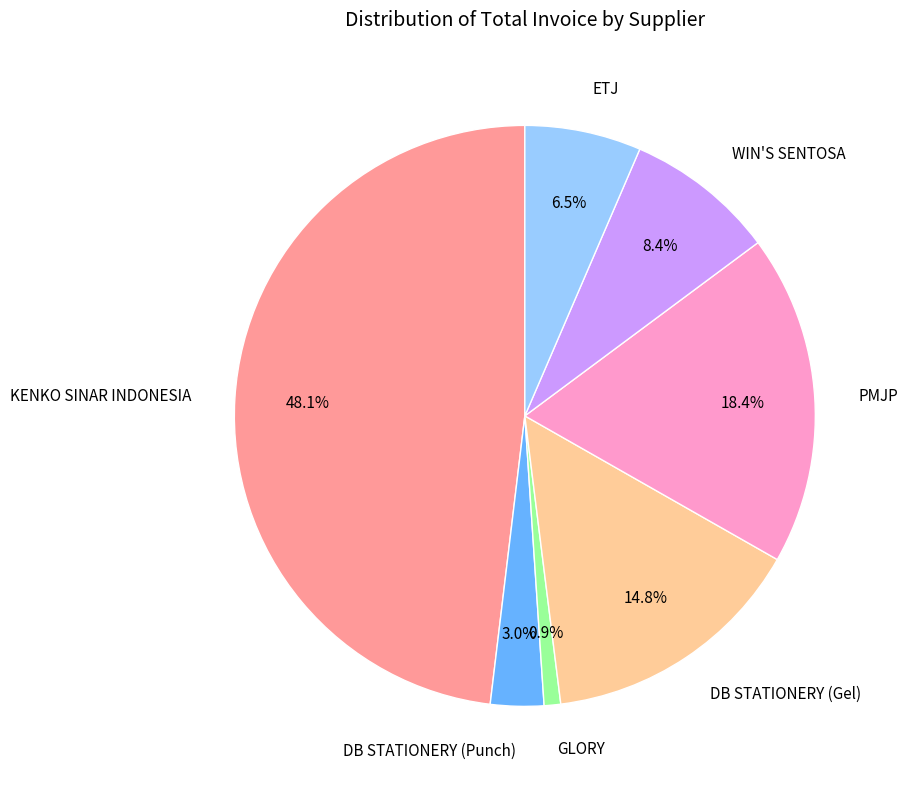

How much of the chart is everything except GLORY?

99.1%